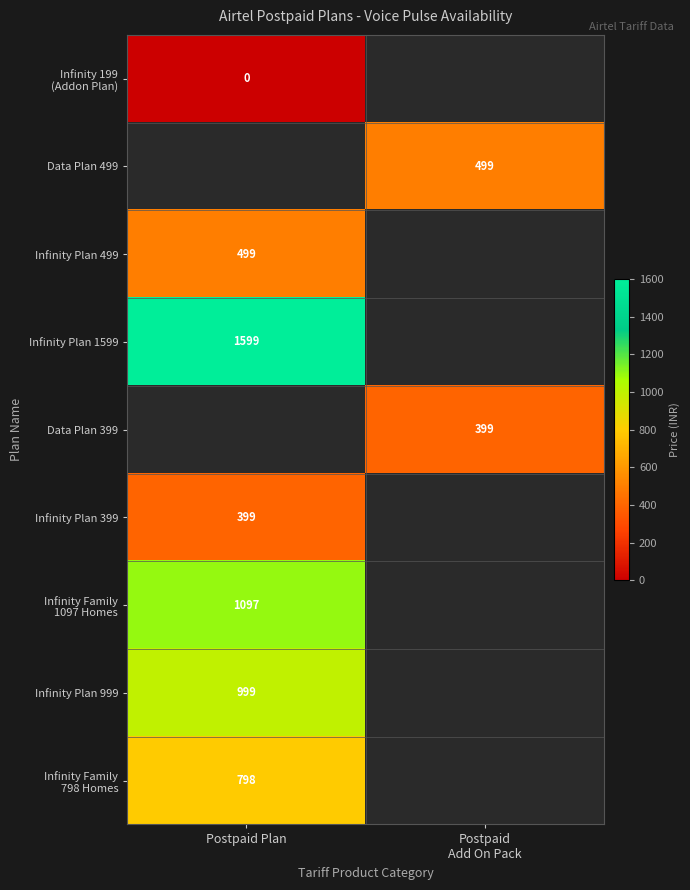

The value of Infinity Plan 1599 at Postpaid Plan is 1599. True or false?

True